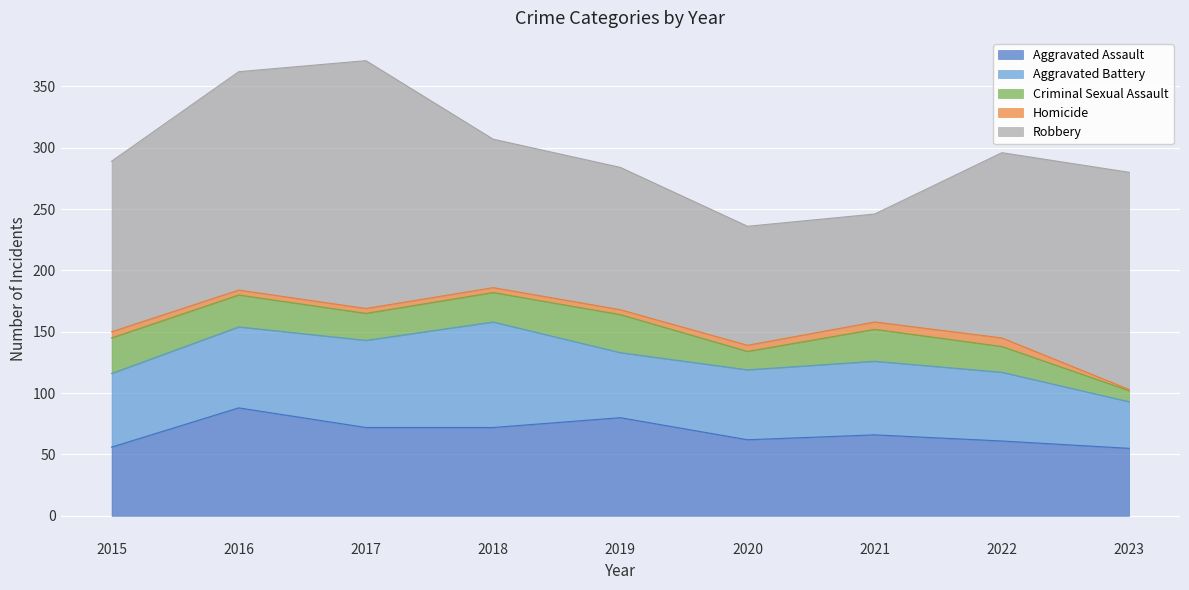

What value does the Aggravated Battery series have at 2021, to the nearest 5?

60